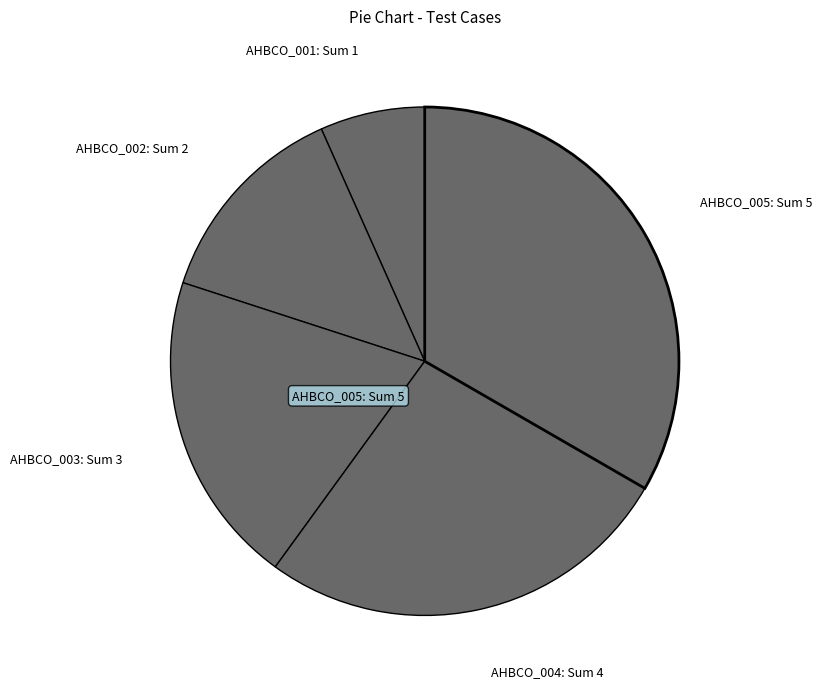

Which slice is the smallest?

AHBCO_001